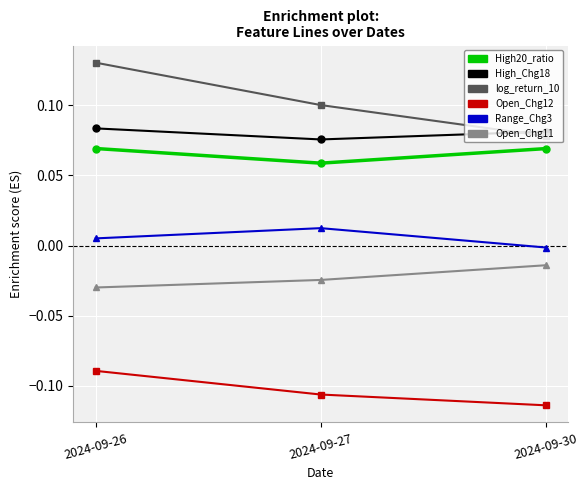

At 2024-09-30, list the series in order from largest to smallest.

High_Chg18, log_return_10, High20_ratio, Range_Chg3, Open_Chg11, Open_Chg12